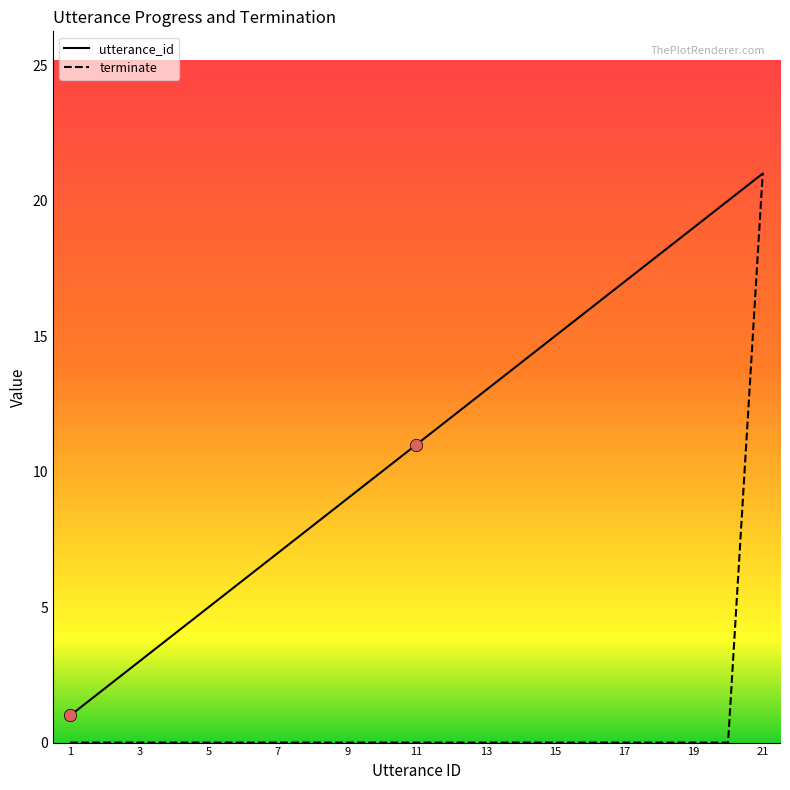

Which series contains the lowest Y value?

terminate